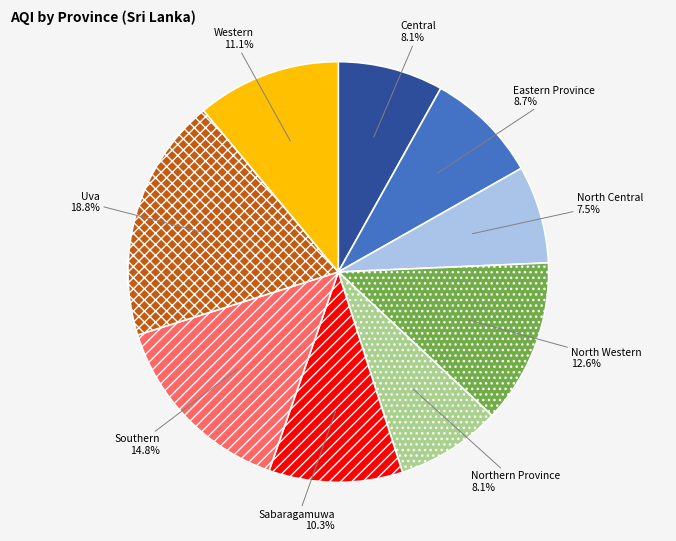

Which has a higher value, Northern Province or Eastern Province?

Eastern Province